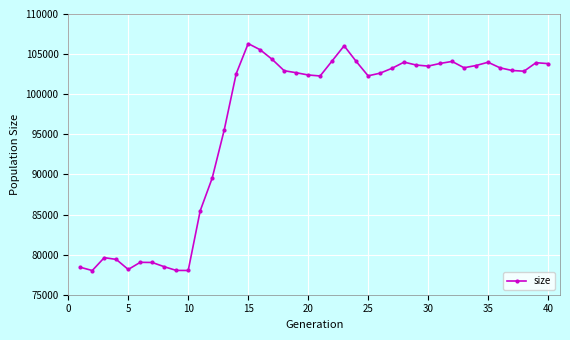

How many lines are shown in the chart?

1